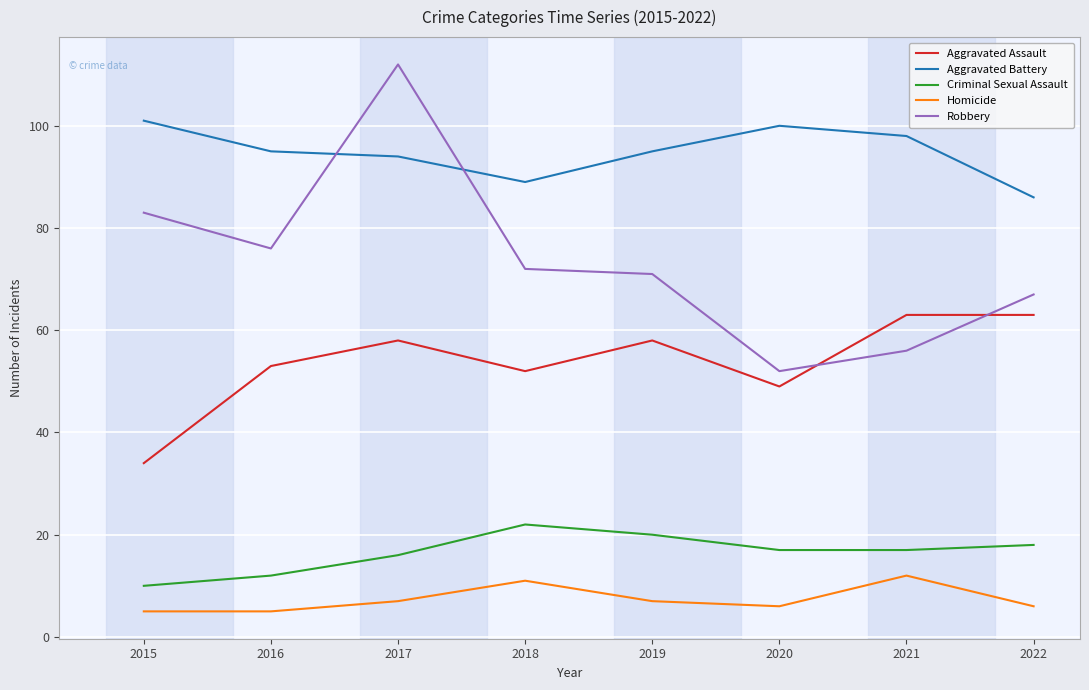

What is the difference between the highest and lowest values at 2022?

80